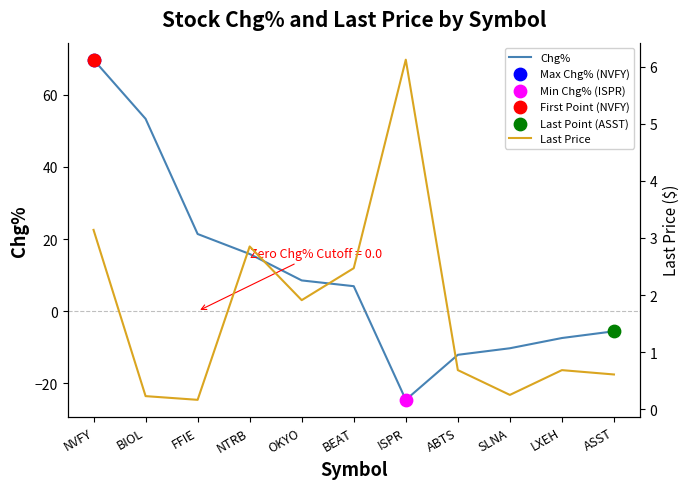

Which series has the widest spread of Y values?

Chg%